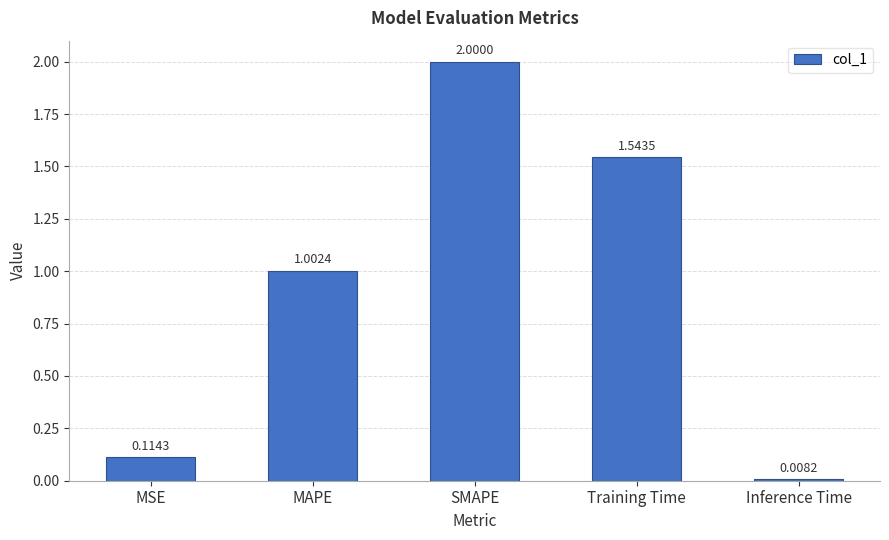

What is the value of the 3rd bar from the left?

2.0